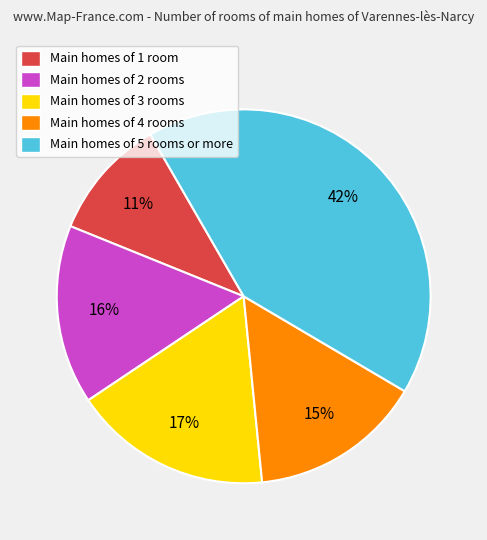

Is there a majority slice in this chart?

No